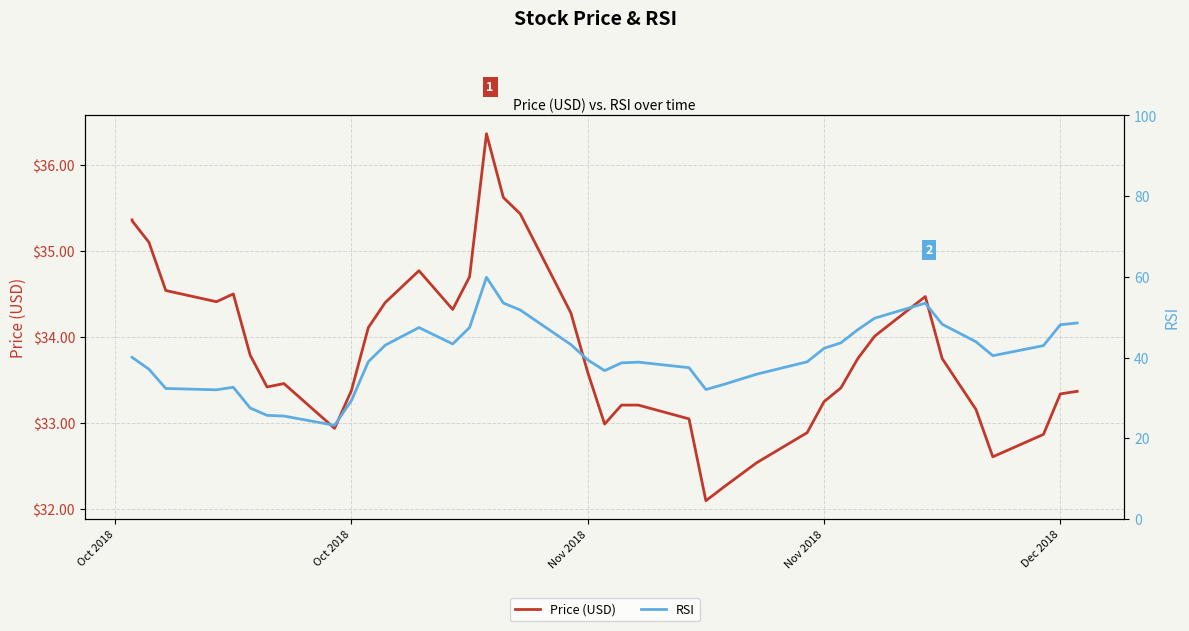

What is the difference between the maximum and minimum values in the RSI series?

36.7